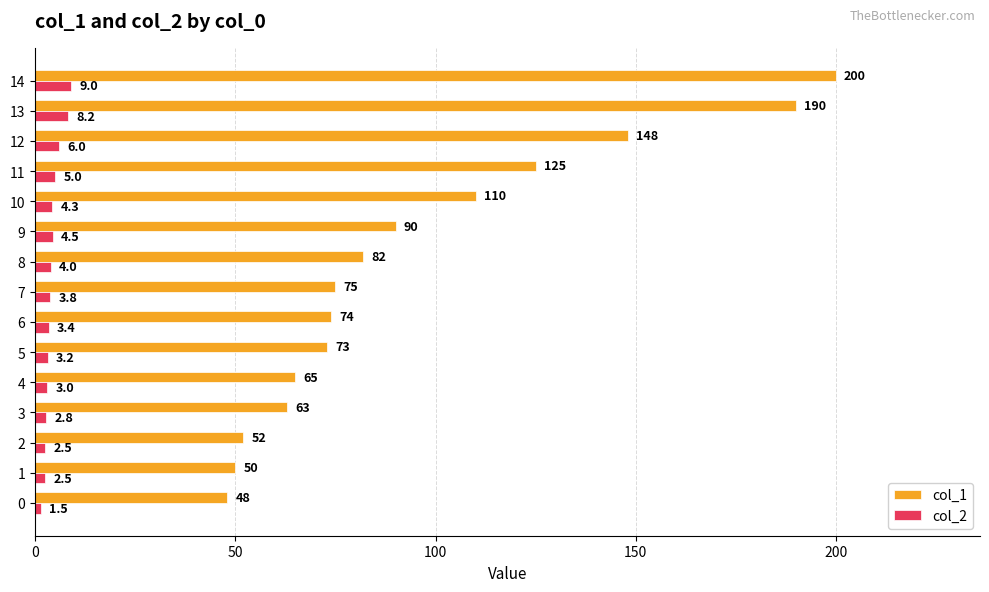

Which category has the highest value in the col_2 series?

14